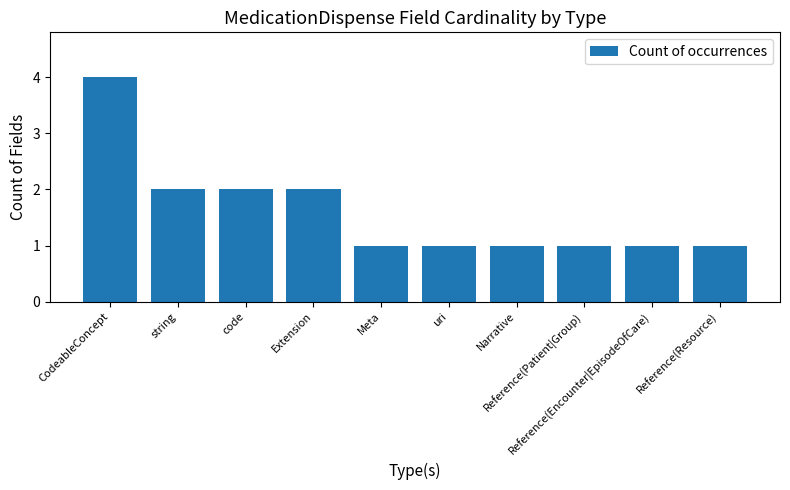

Count the number of data series in this chart.

1